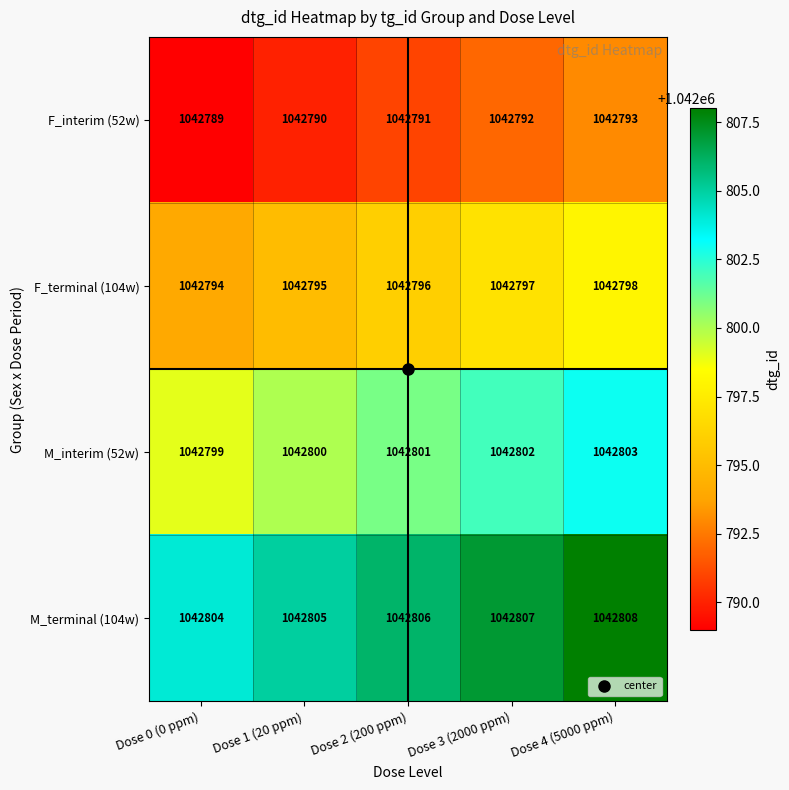

At which label is M_interim (52w) closest to 1042801?

Dose 2 (200 ppm)